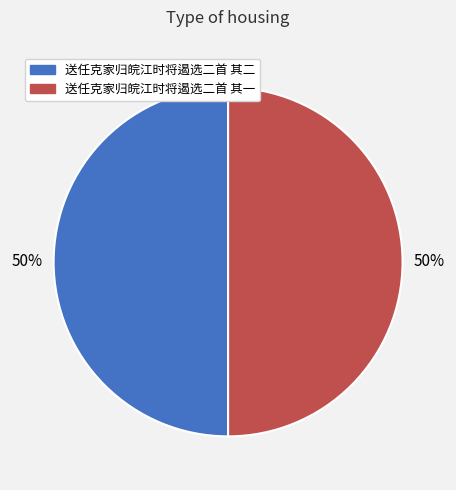

Count the number of slices in the pie.

2